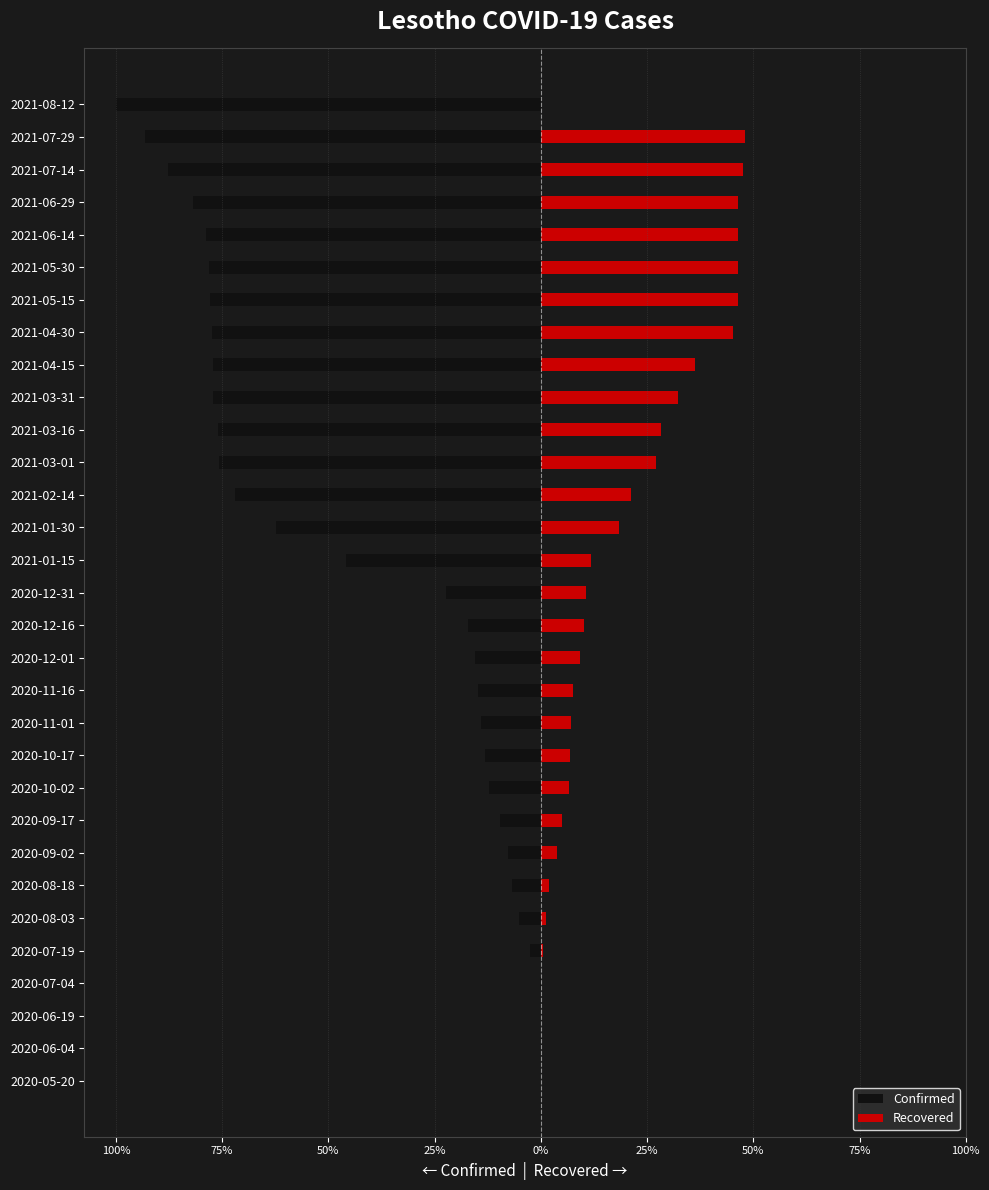

Reading left to right, transcribe all the data shown in this chart.

Confirmed: -0.0	-0.0	-0.0	-0.3	-2.6	-5.2	-6.8	-7.8	-9.6	-12.1	-13.2	-14.1	-14.7	-15.4	-17.1	-22.3	-46.0	-62.4	-71.9	-75.7	-76.0	-77.2	-77.3	-77.4	-77.8	-78.1	-78.8	-81.8	-87.7	-93.1	-100.0
Recovered: 0.0	0.0	0.0	0.1	0.5	1.2	2.0	3.8	5.0	6.7	6.9	7.0	7.6	9.2	10.3	10.7	11.8	18.4	21.2	27.2	28.3	32.3	36.3	45.2	46.4	46.4	46.5	46.5	47.6	48.0	0.0